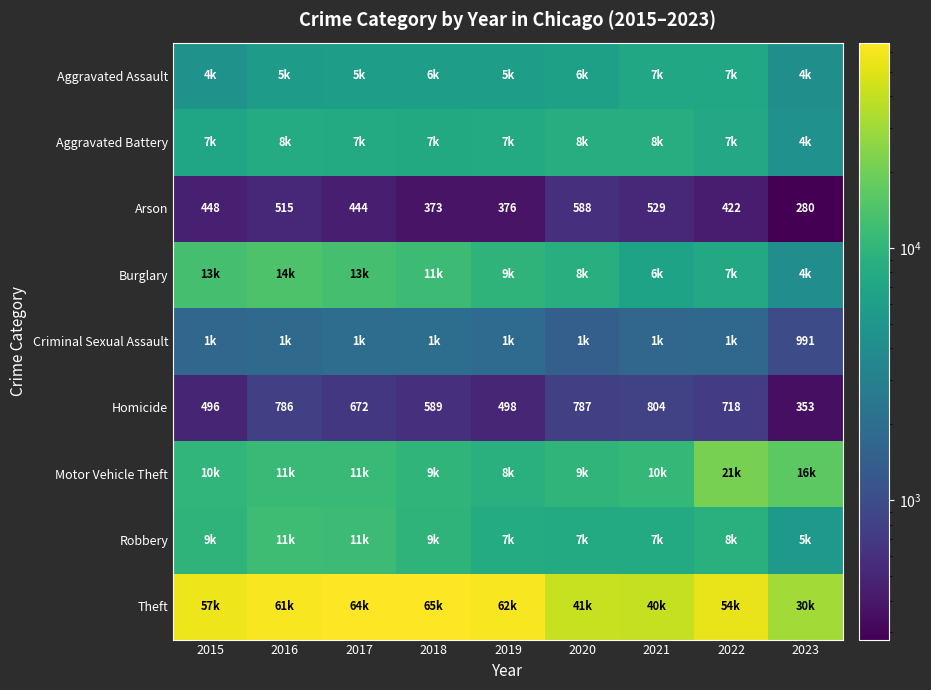

List the labels in order of Arson value, largest first.

2020, 2021, 2016, 2015, 2017, 2022, 2019, 2018, 2023